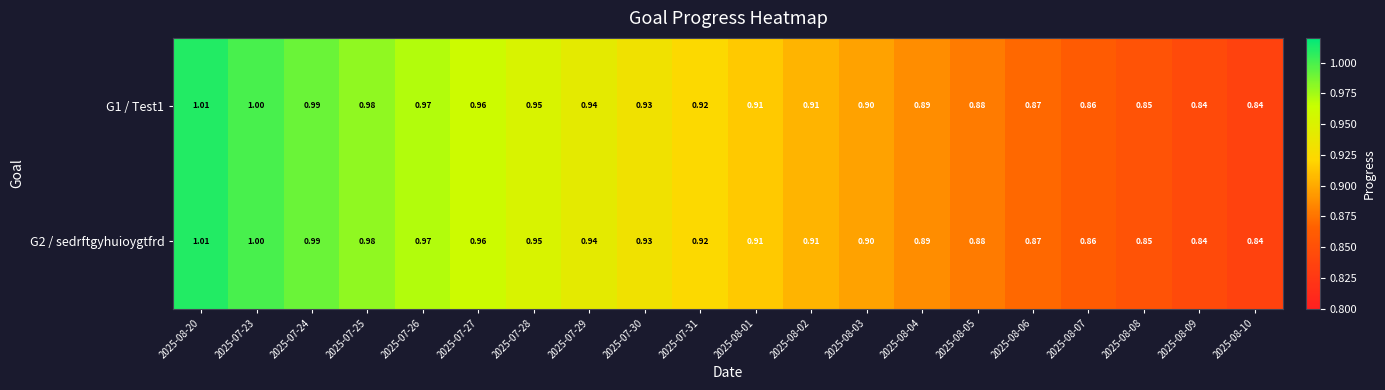

Is the value of G1 / Test1 at 2025-08-02 greater than the value of G2 / sedrftgyhuioygtfrd at 2025-07-28?

No